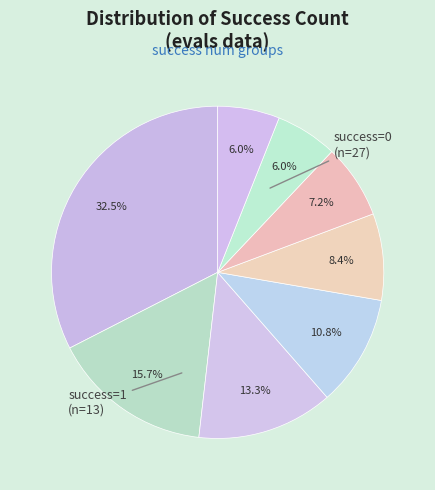

How many segments does this pie chart have?

8